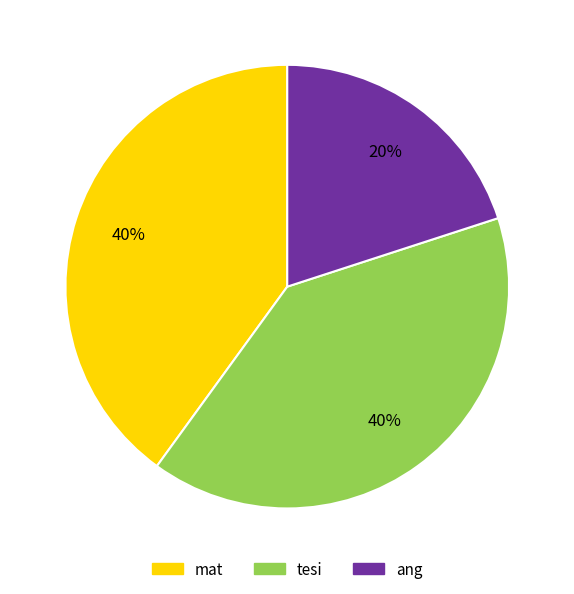

The ang slice represents 20% of the pie. True or false?

True